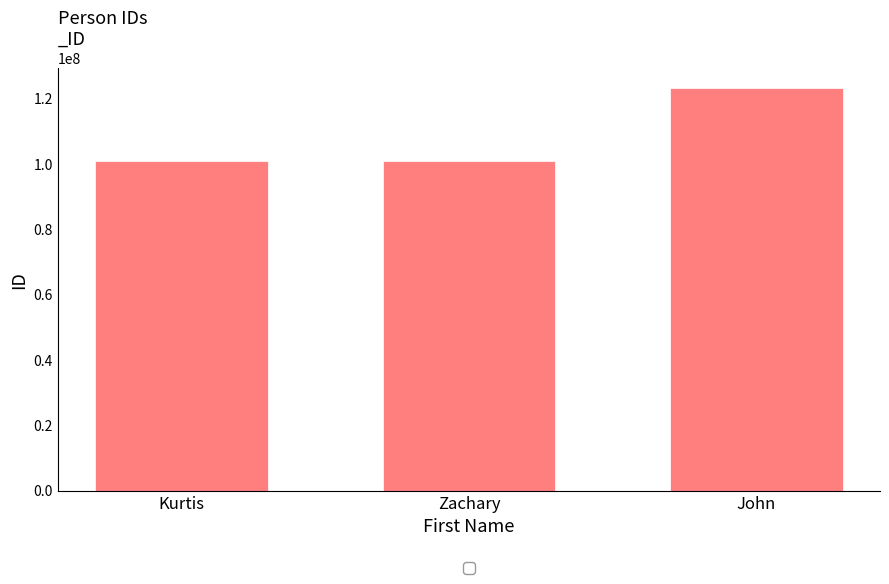

What is the ratio of the value at John to the value at Kurtis?

1.2